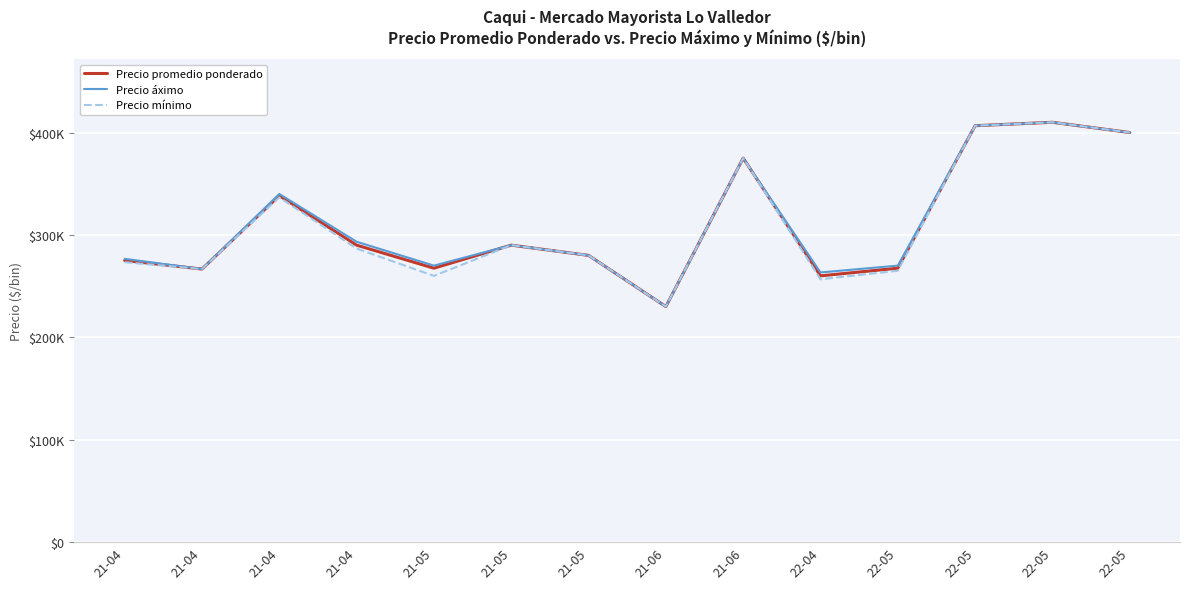

True or false: Precio áximo and Precio promedio ponderado intersect in this chart.

False